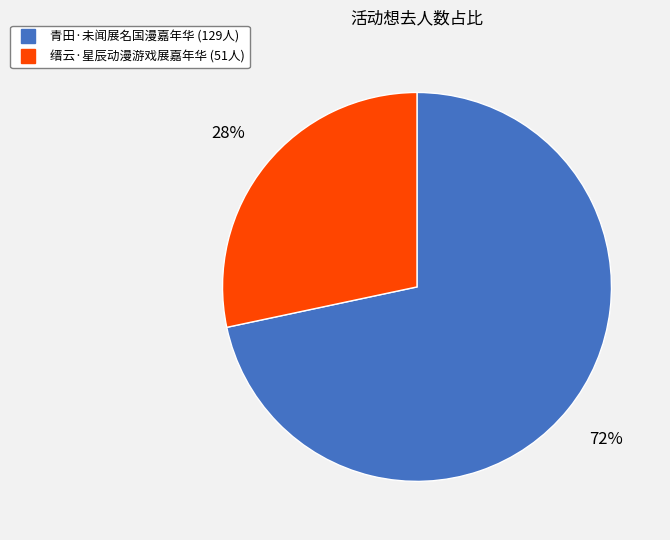

To the nearest percent, what is the combined percentage of 青田·未闻展名国漫嘉年华 and 缙云·星辰动漫游戏展嘉年华?

100%